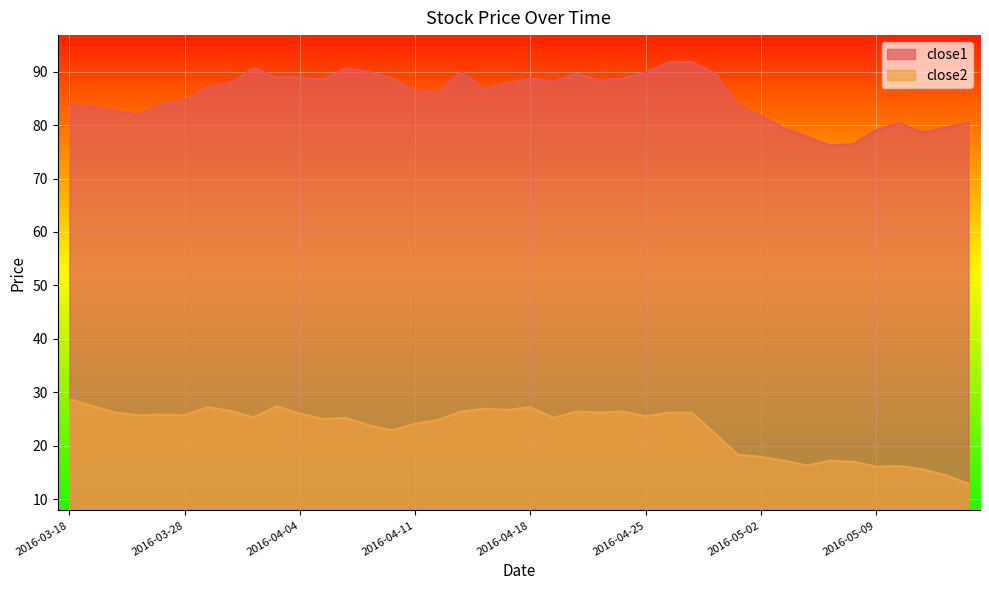

Between 2016-03-23 and 2016-04-18, which is larger?

2016-04-18